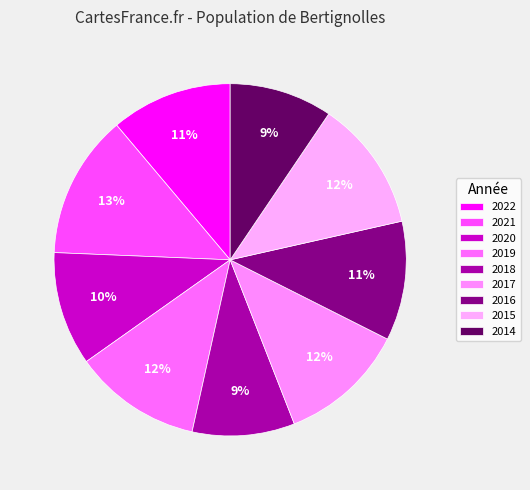

Is 2020 the majority of the pie?

No